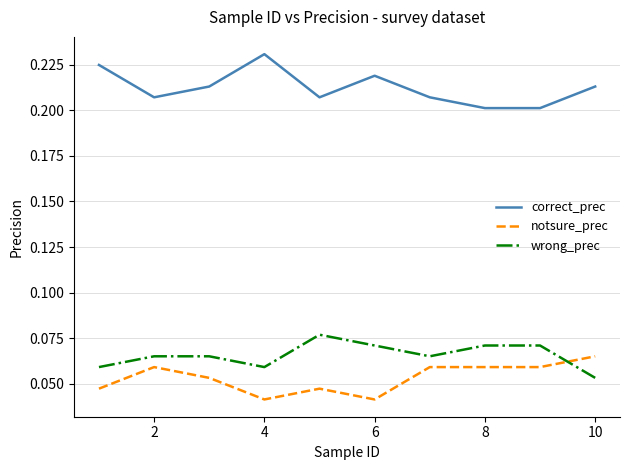

How many series are shown in this chart?

3